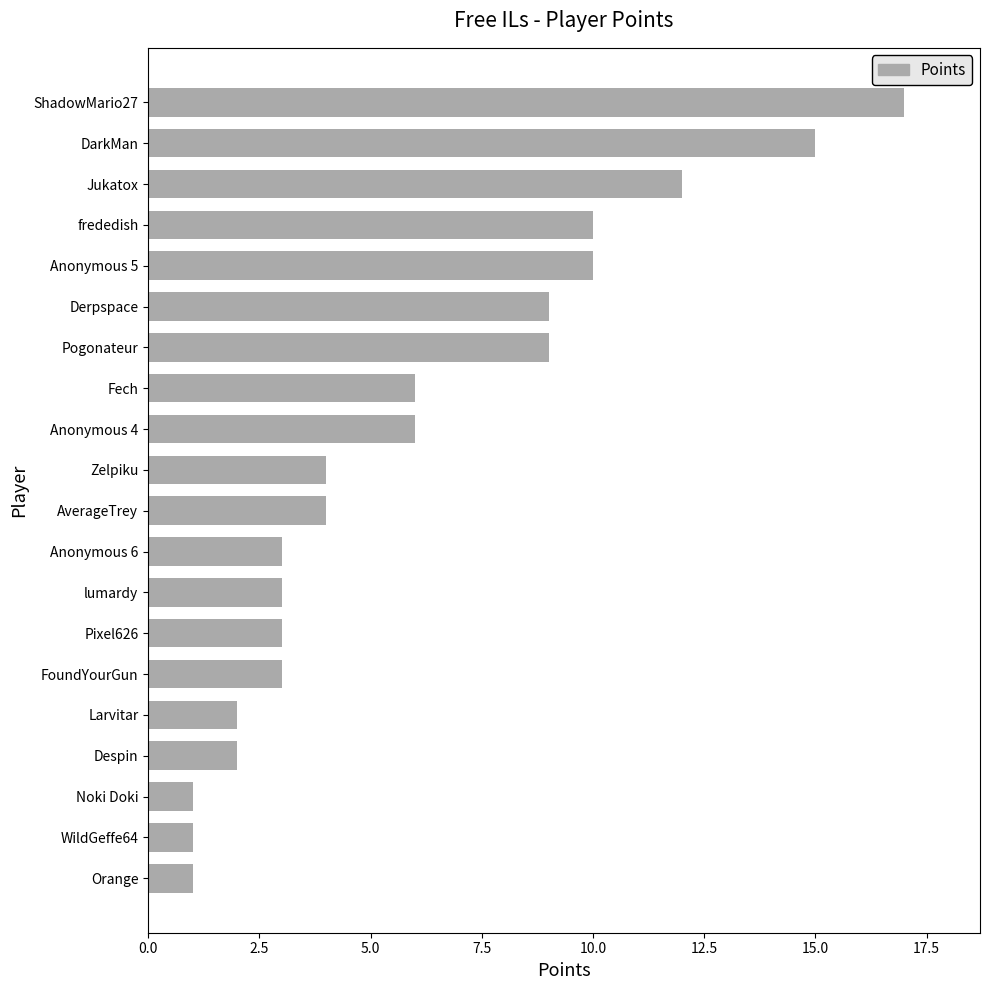

The value at Jukatox is 12. True or false?

True